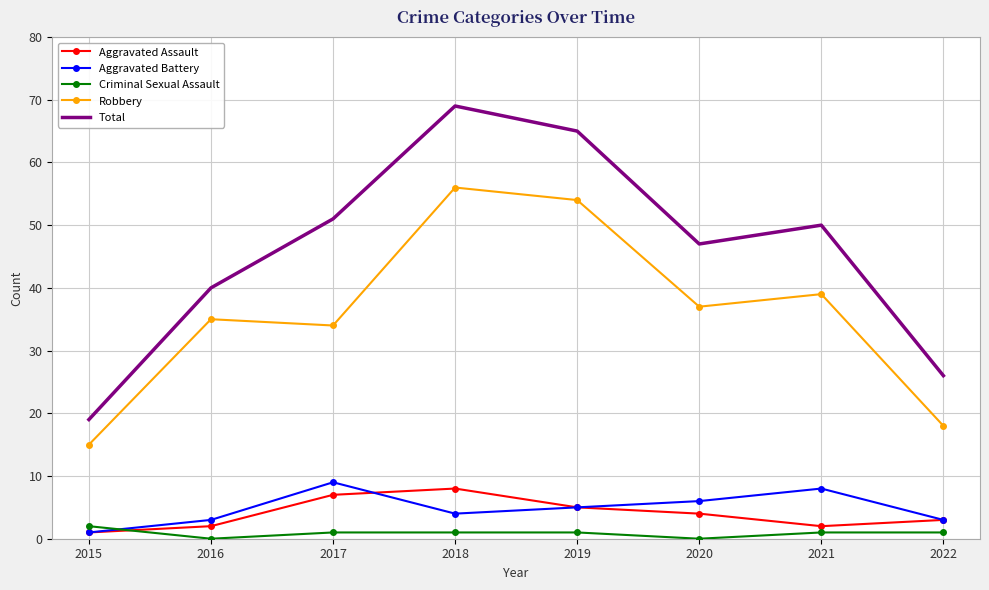

At which category is the sum across all series the highest?

2018